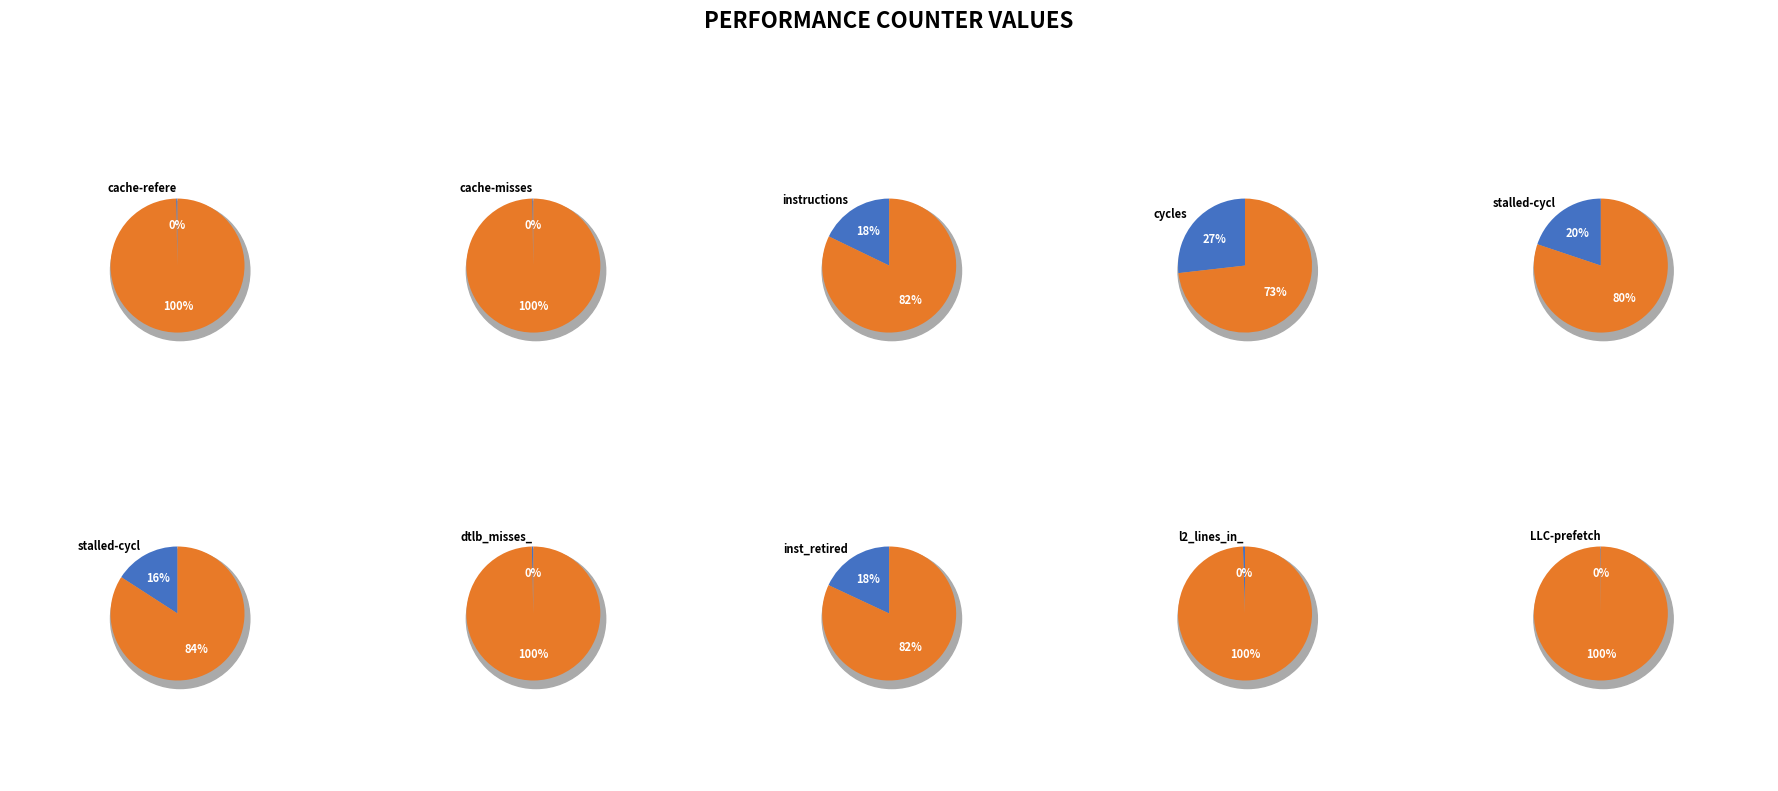

Rank the categories by value from highest to lowest.

cycles, stalled-cycles-frontend, inst_retired_any_p, instructions, stalled-cycles-backend, l2_lines_in_any, dtlb_misses_walk_cycles, cache-references, cache-misses, LLC-prefetches